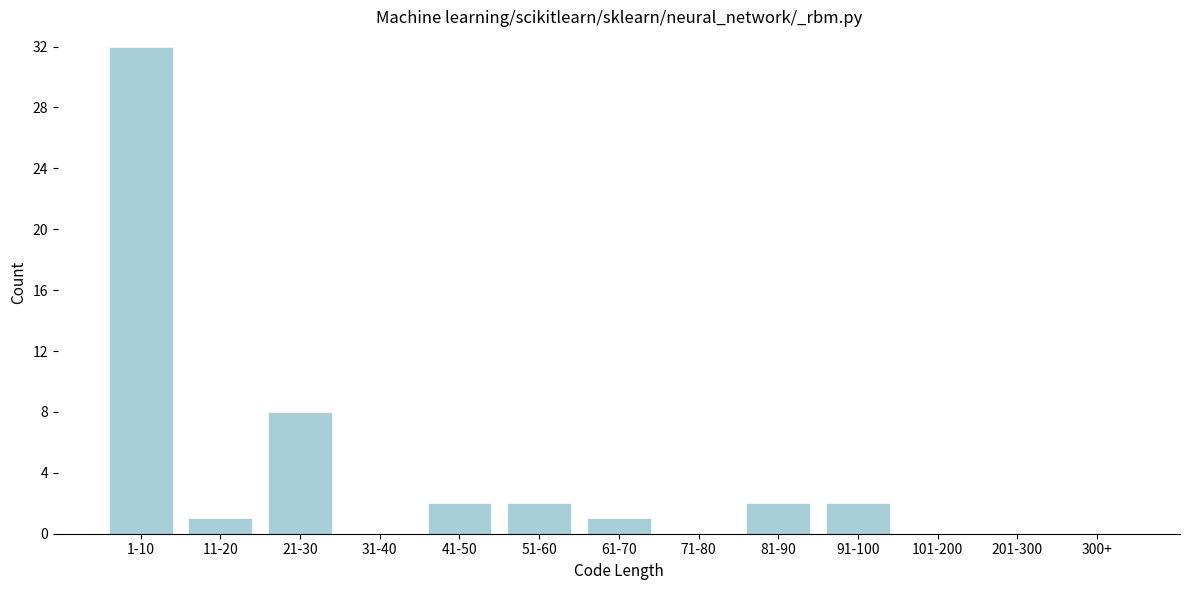

Reading left to right, what are all the values shown in this chart?

1-10=32	11-20=1	21-30=8	31-40=0	41-50=2	51-60=2	61-70=1	71-80=0	81-90=2	91-100=2	101-200=0	201-300=0	300+=0